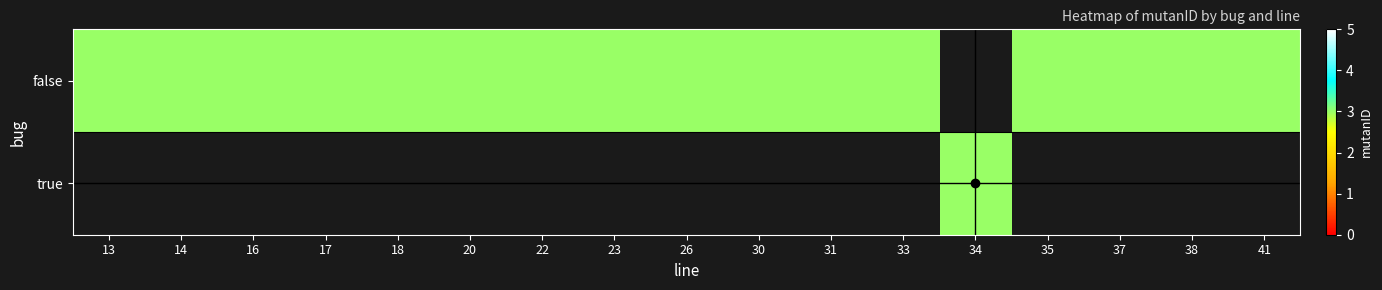

Is the value of false at 23 greater than the value of true at 13?

Yes